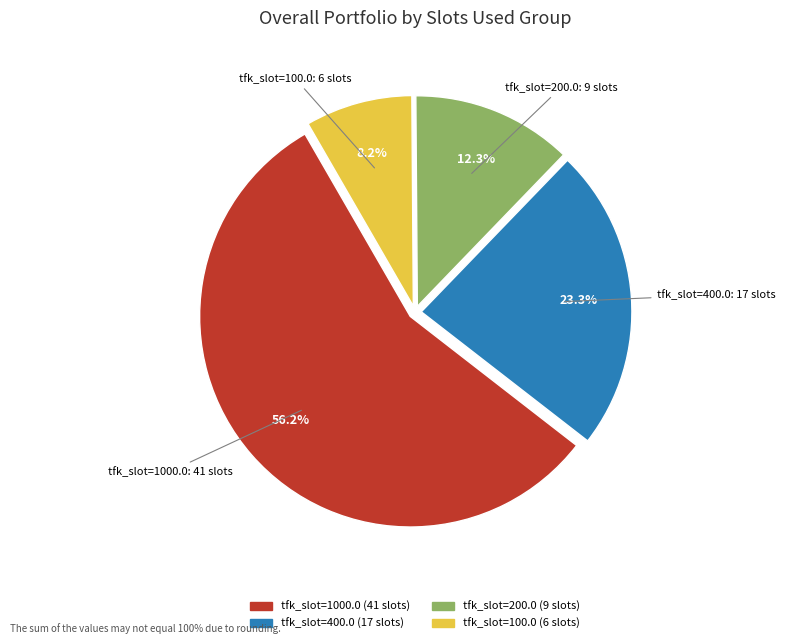

How many segments does this pie chart have?

4